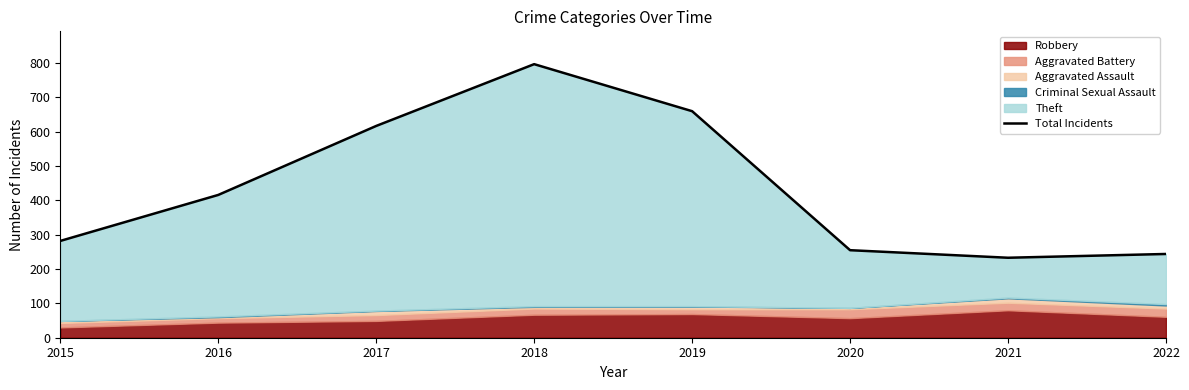

Which has a higher value, 2021 or 2017?

2017